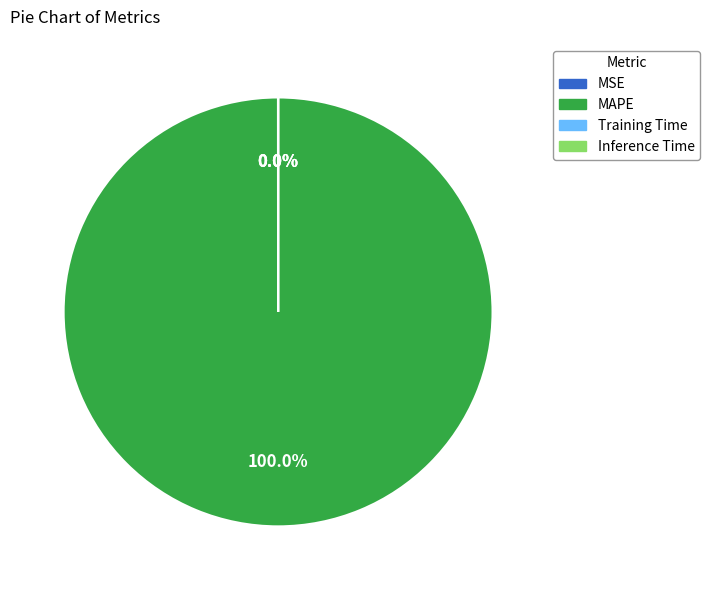

Which slice is the largest?

MAPE